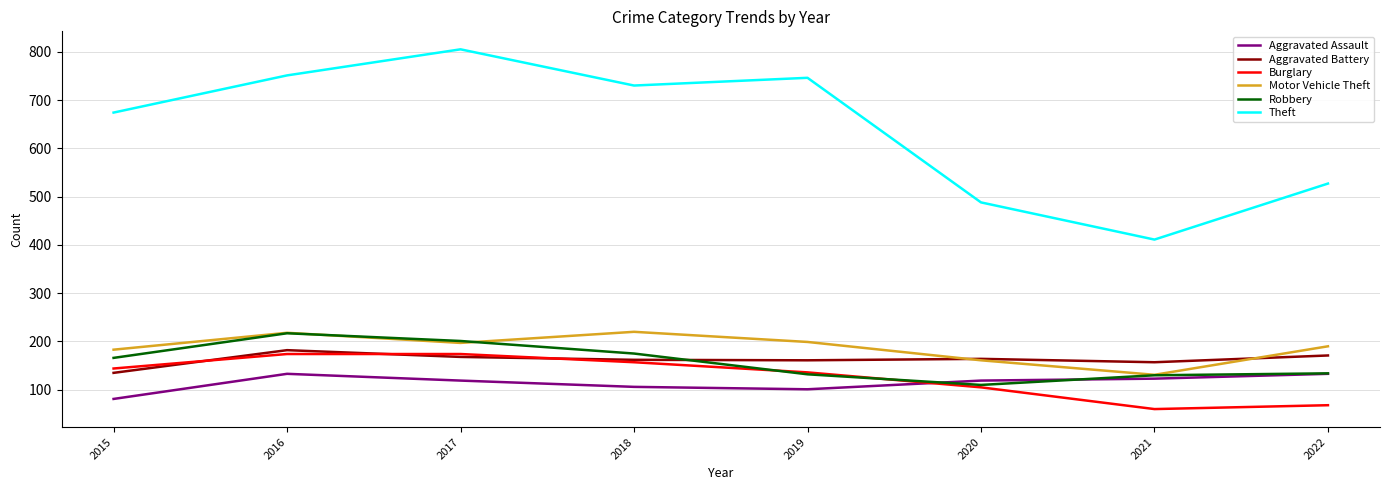

What is the difference between the second highest and minimum values in the Motor Vehicle Theft series?

87